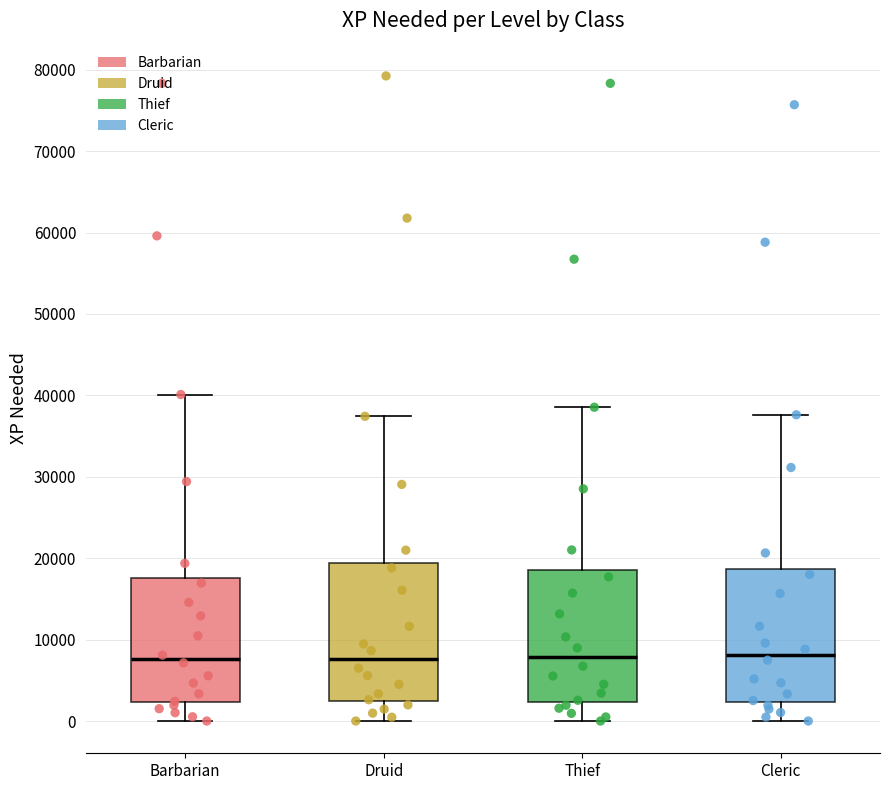

Reading left to right, transcribe this box plot: for each box, give where its median line is, the range the box spans, and where its two whiskers end, as read against the y-axis. The values are not printed on the chart, so give them approximately, as read against the axis.

Barbarian: median 8000, box 2000 to 18000, whiskers 0 to 40000
Druid: median 8000, box 2000 to 19000, whiskers 0 to 37000
Thief: median 8000, box 2000 to 19000, whiskers 0 to 39000
Cleric: median 8000, box 2000 to 19000, whiskers 0 to 38000